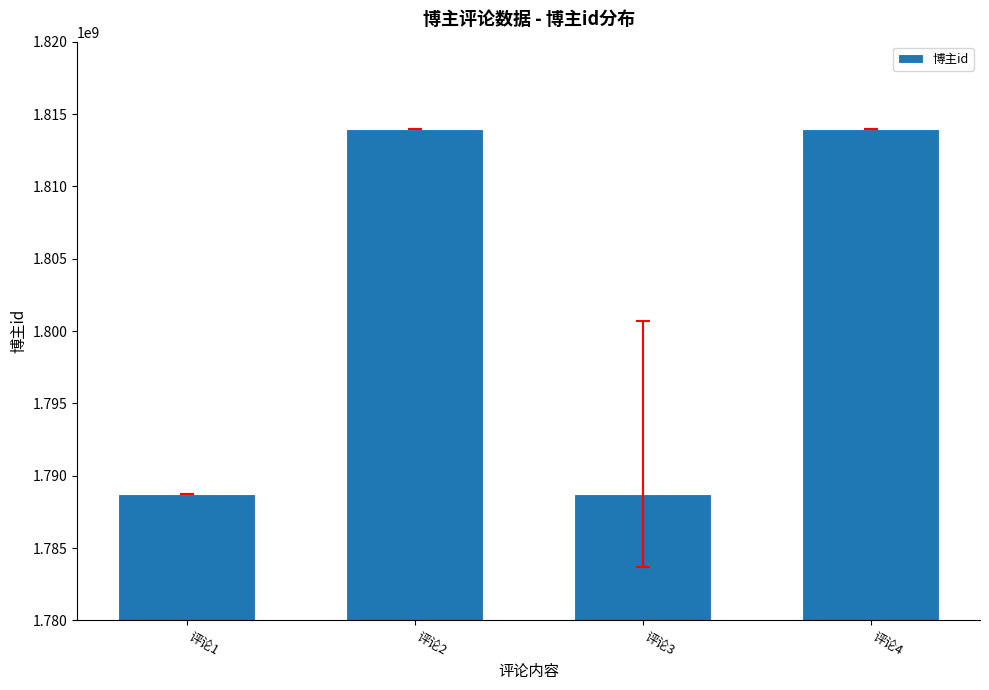

What is the smallest value displayed?

1788723311